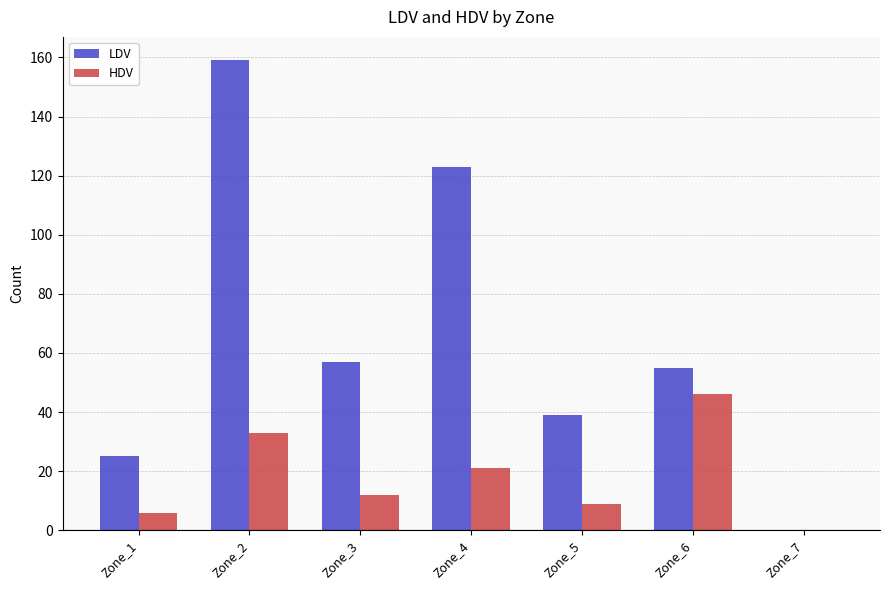

At which category is the sum across all series the highest?

Zone_2